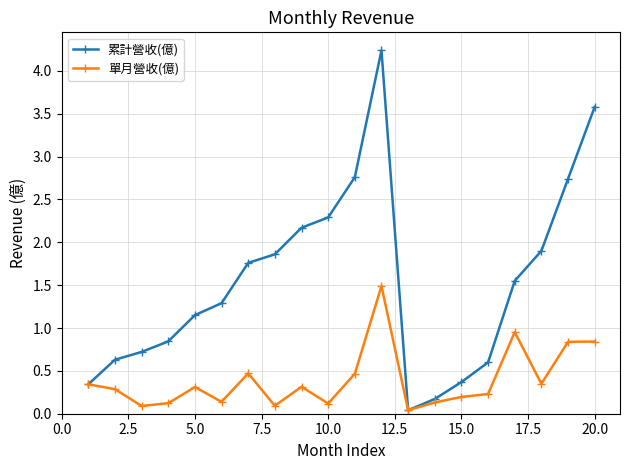

What is the maximum value for 累計營收(億)?

4.2